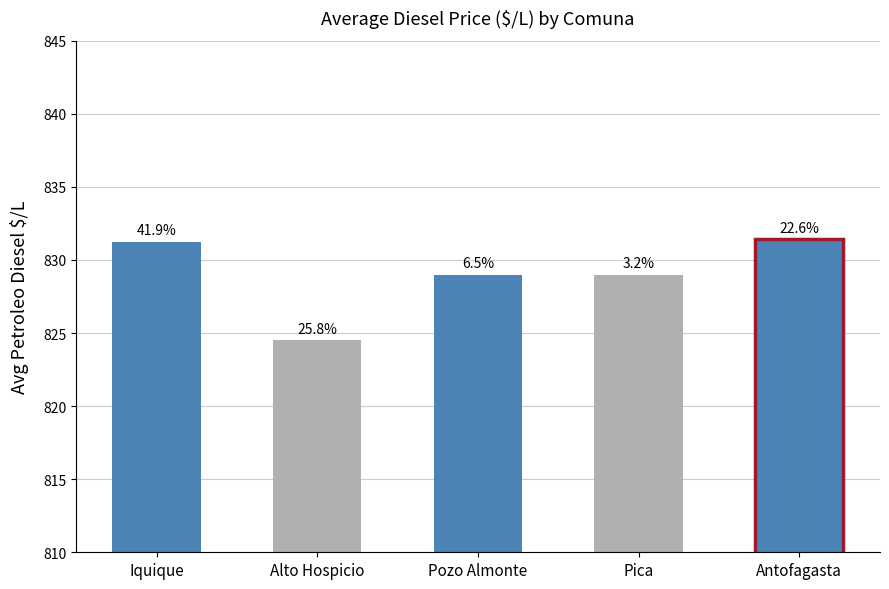

What position from the right is Antofagasta?

1